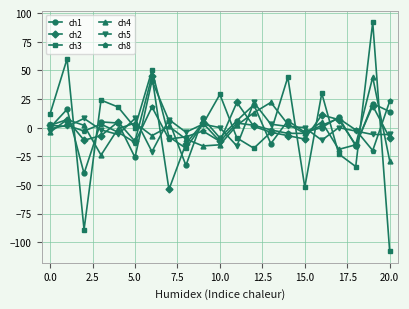

What is the minimum value shown in the chart?

-108